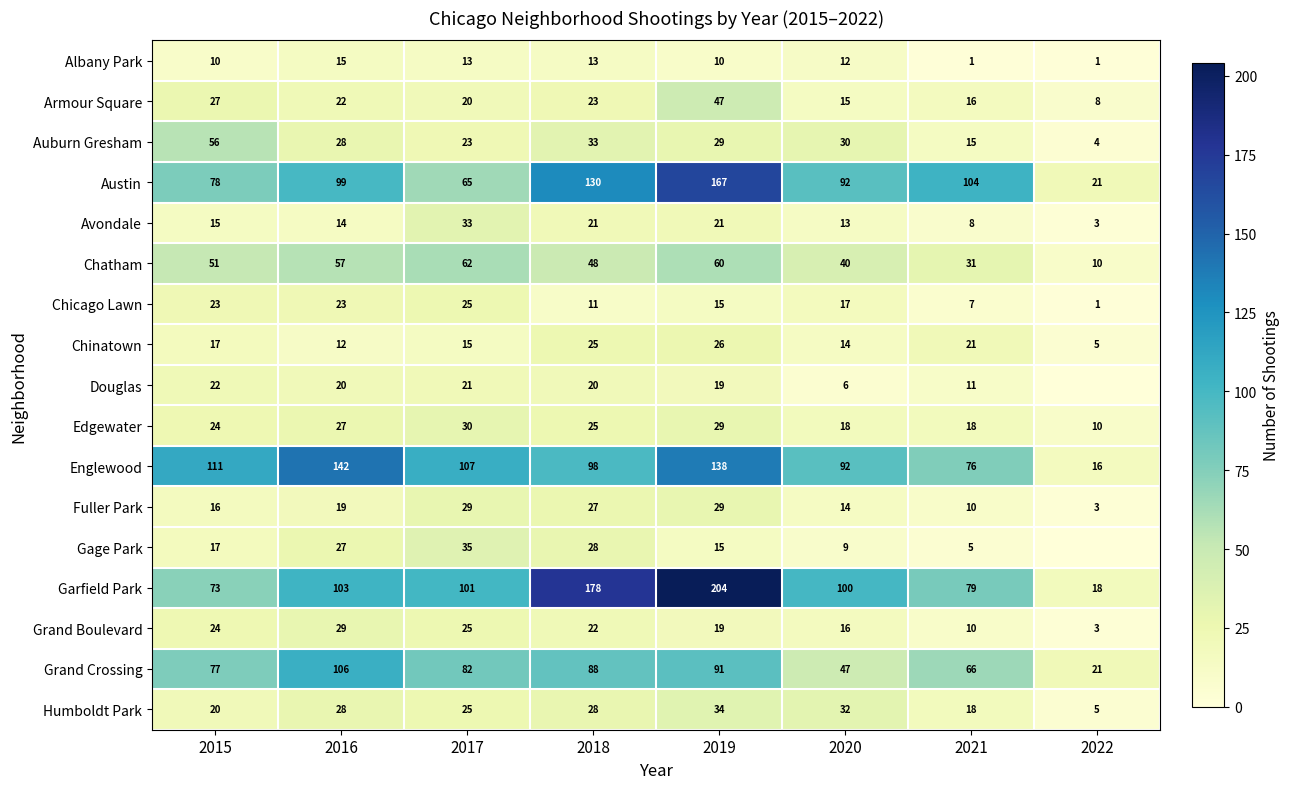

At which category does the chart reach its minimum across all series?

2022